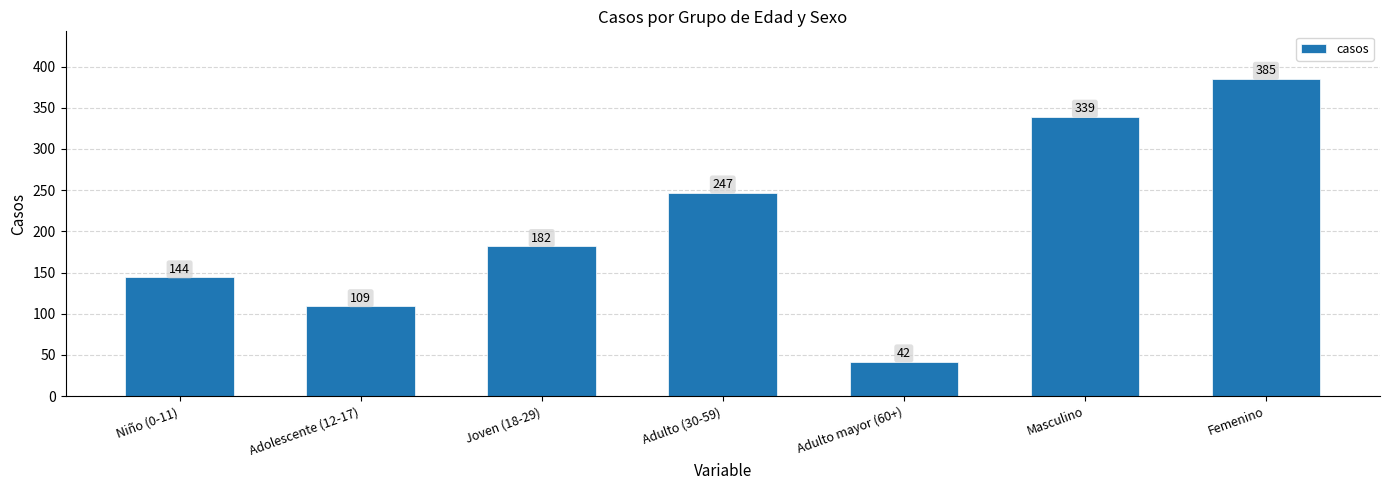

Reading left to right, transcribe all the data shown in this chart.

Niño (0-11)=144	Adolescente (12-17)=109	Joven (18-29)=182	Adulto (30-59)=247	Adulto mayor (60+)=42	Masculino=339	Femenino=385